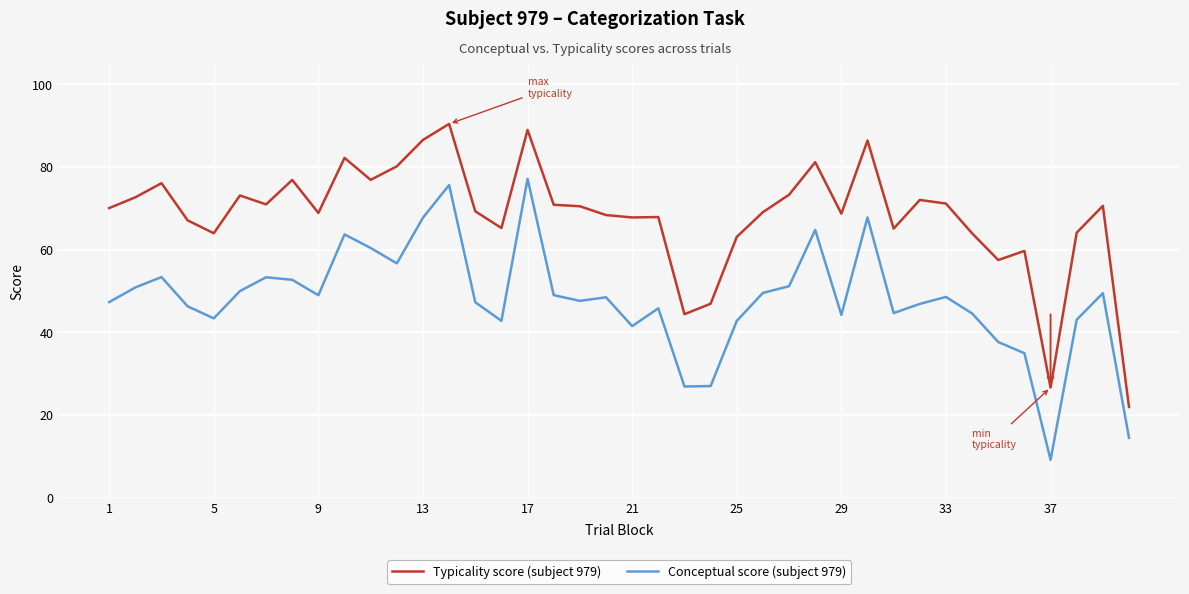

Which series has the largest total across all categories?

Typicality score (subject 979)